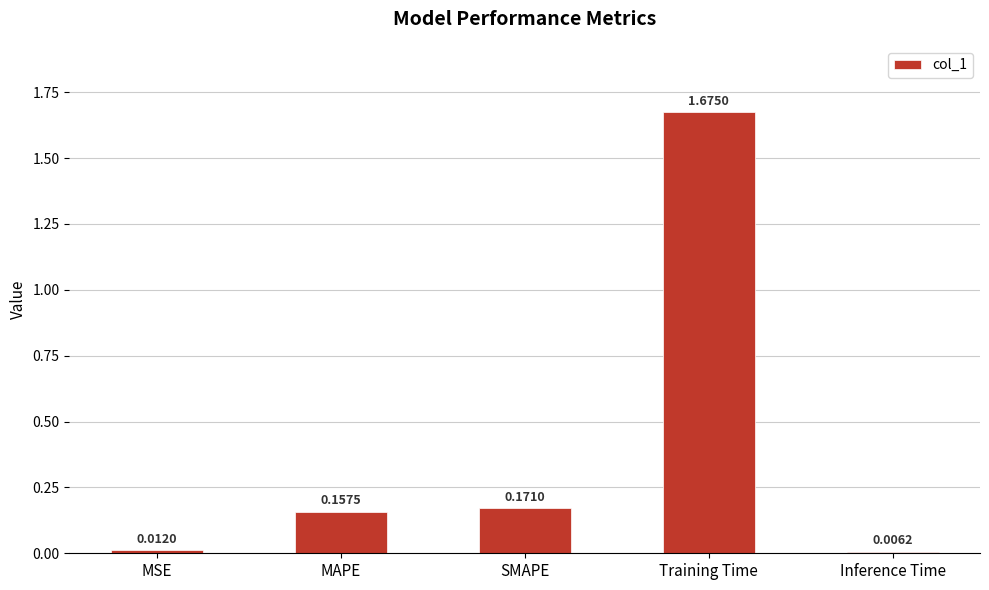

Does the chart contain any negative values?

No